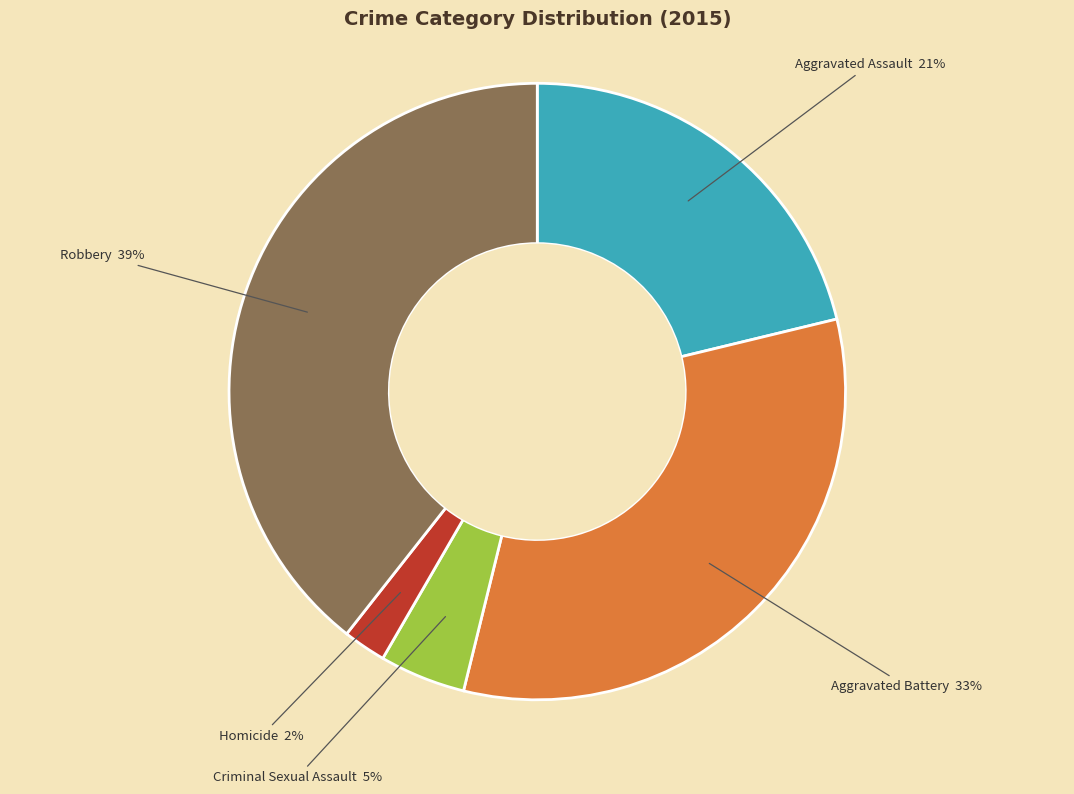

True or false: Criminal Sexual Assault accounts for 5% of the total.

True